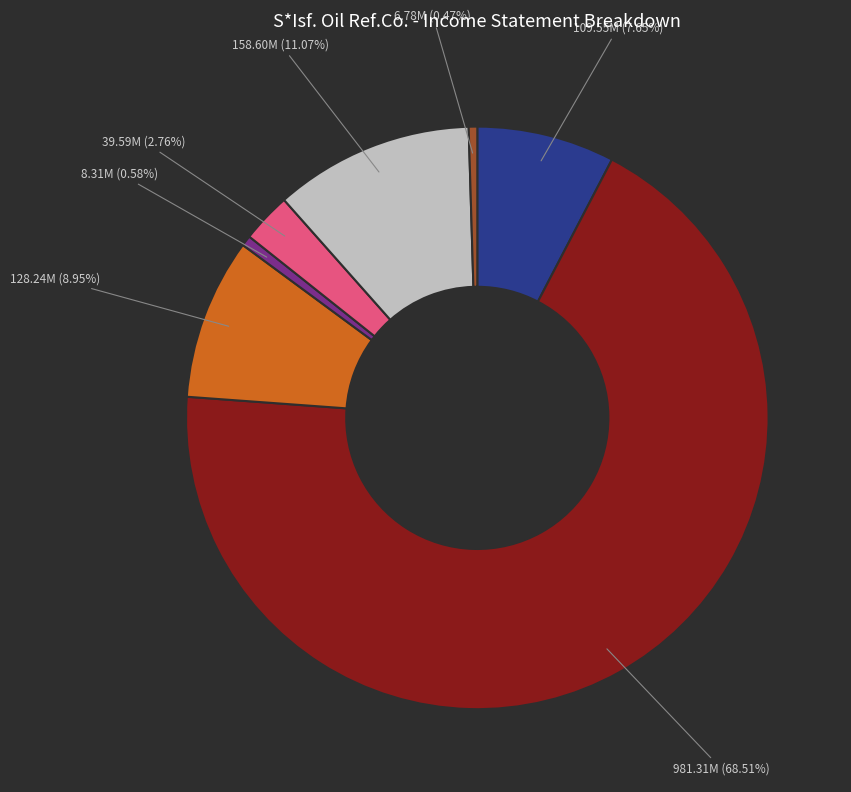

How many segments does this pie chart have?

7